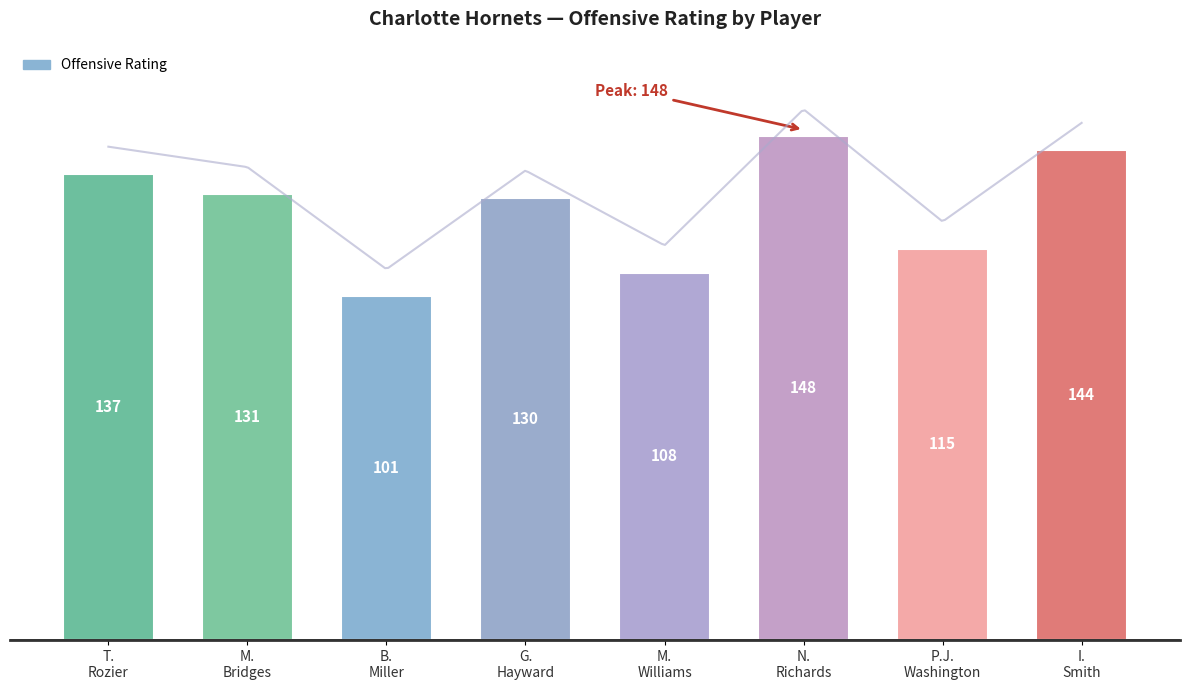

Which category has the highest value across all series?

N.
Richards